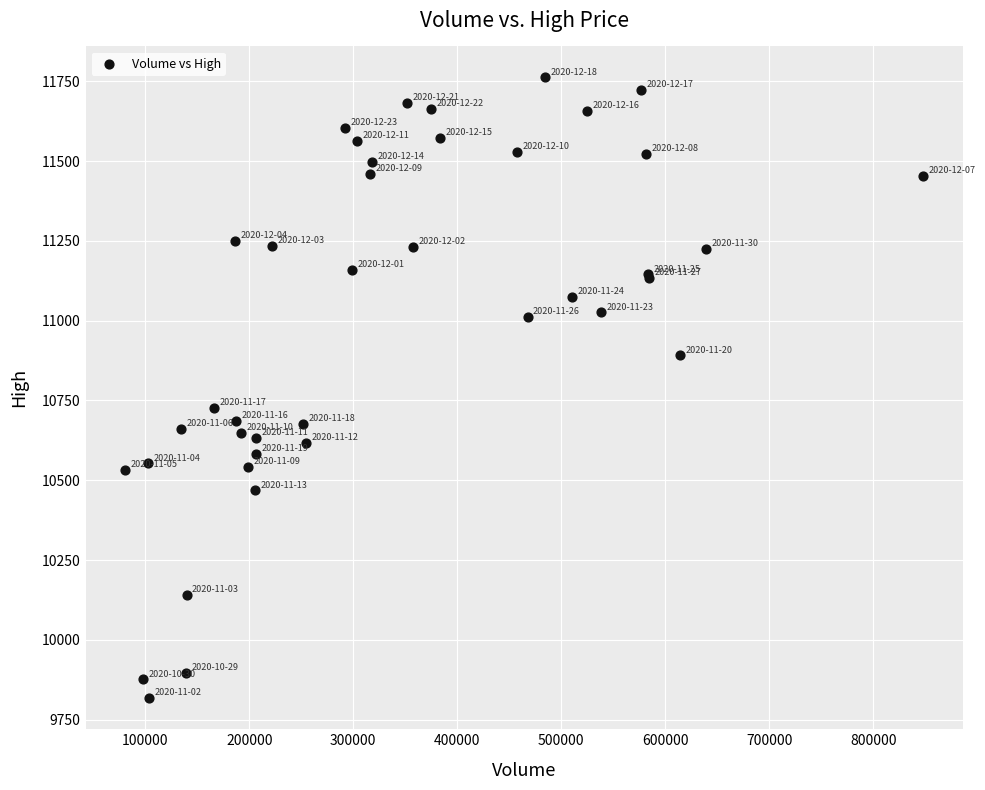

What Y value in the scatter plot is closest to 10789?

10727